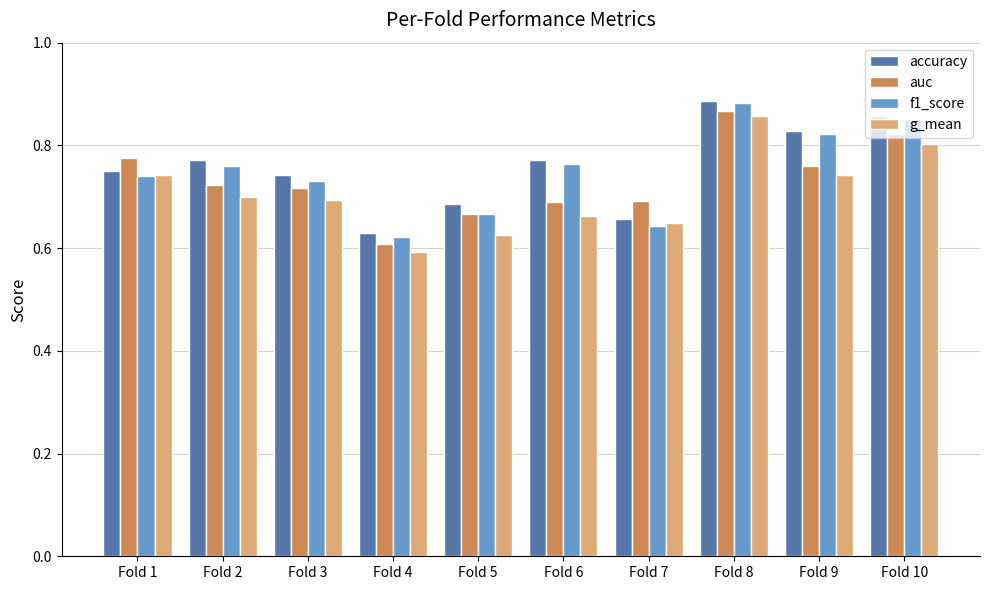

What is the total value across all series at Fold 5?

2.6